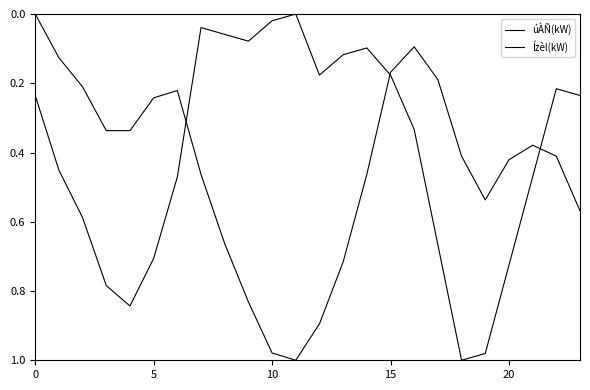

Is this an area chart (filled region under the line)?

No